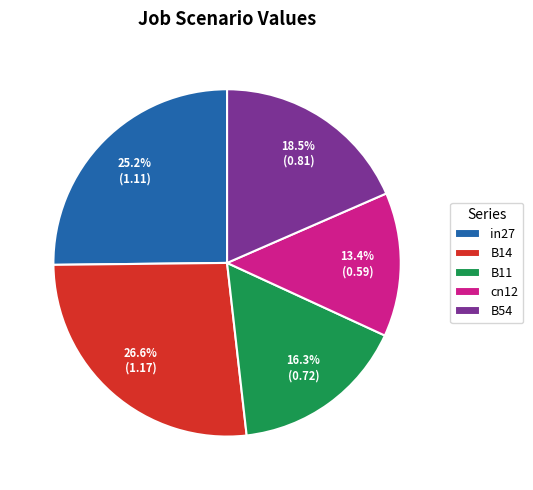

Does cn12 represent more than half of the total?

No